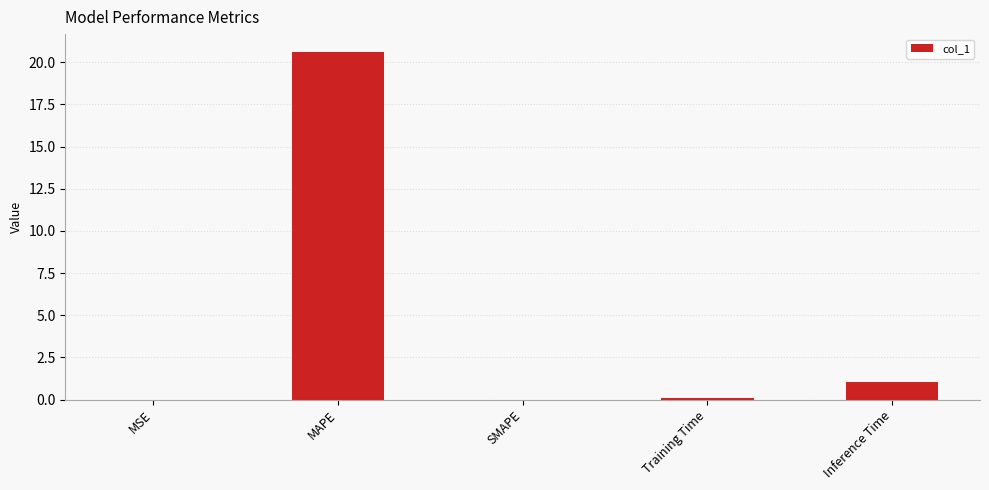

What value does the data have at Inference Time?

1.0